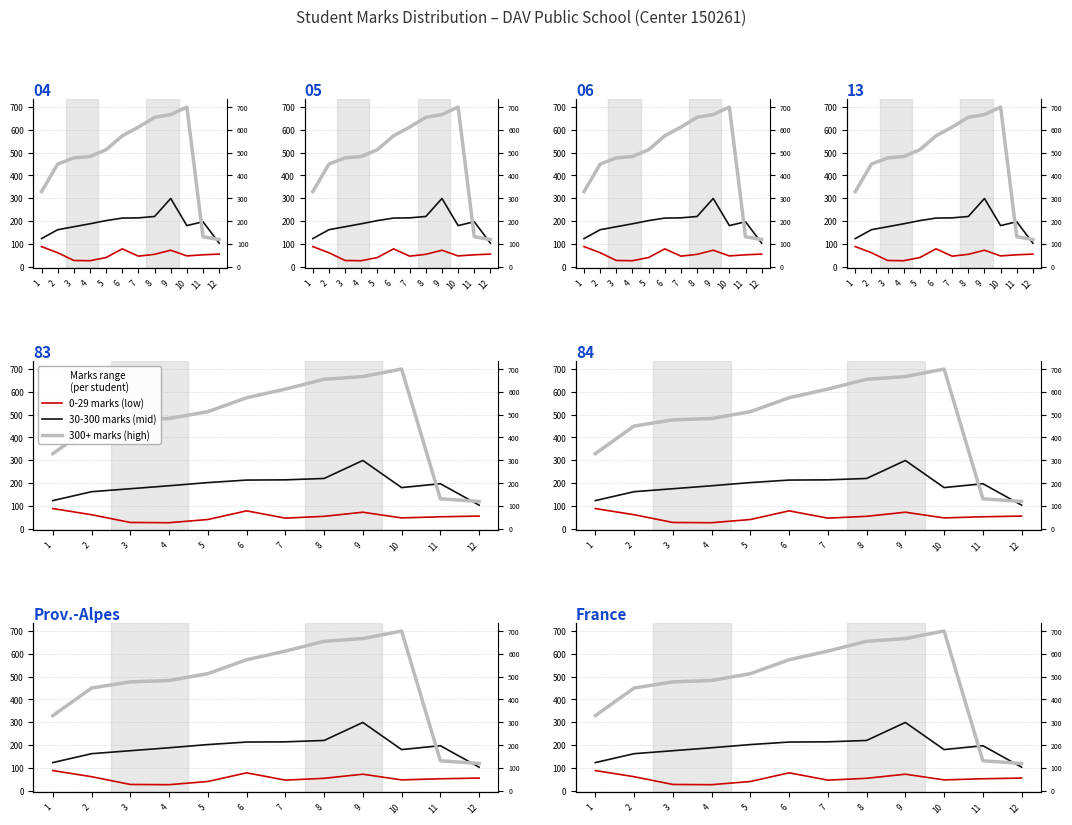

Does the chart have visible grid lines?

Yes